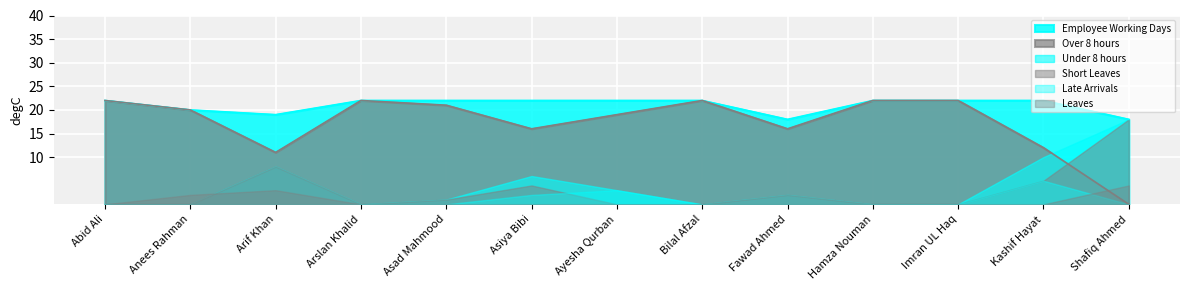

What is the difference between the highest and lowest values at Arslan Khalid?

22